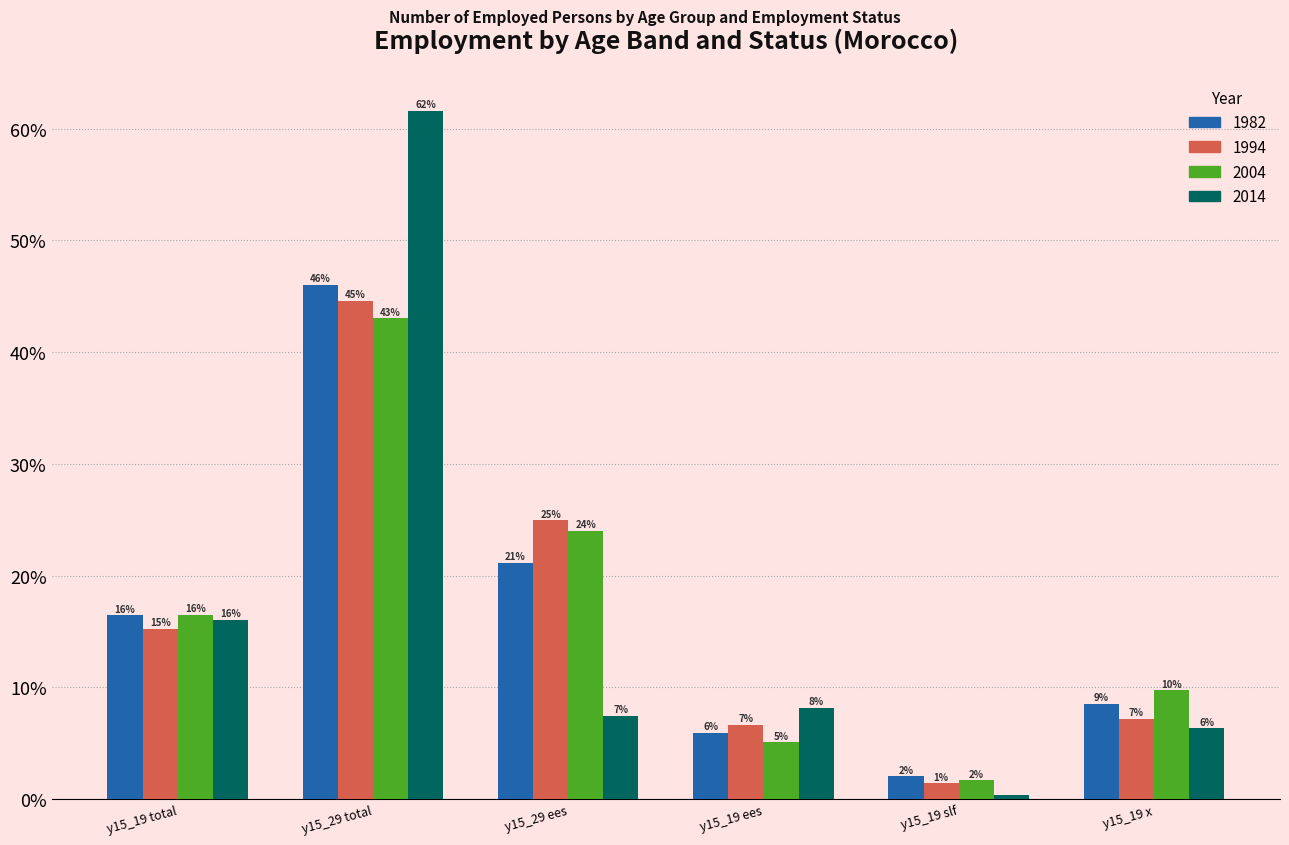

What is the label of the 3rd bar from the left?

y15_29 ees